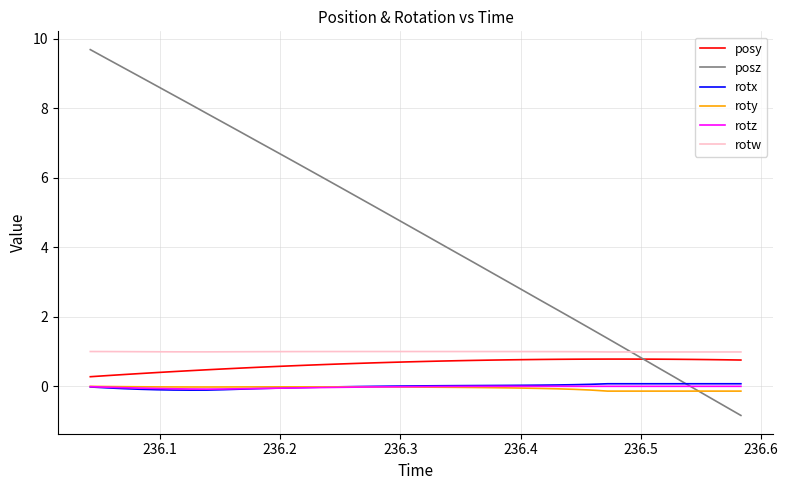

What is the difference between the second highest and second lowest values in the rotz series?

0.1